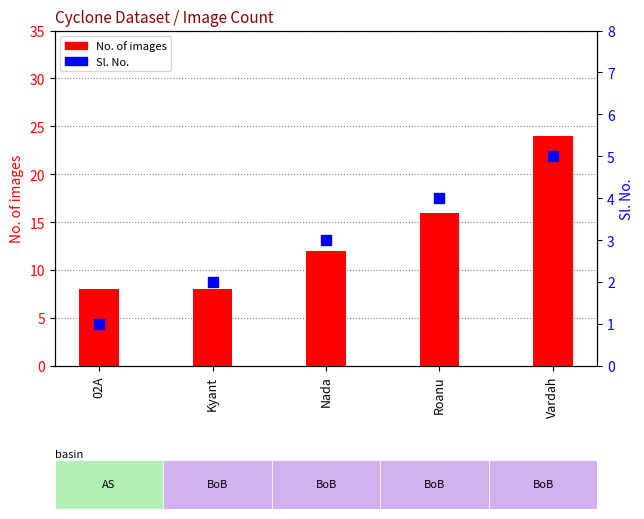

At which category is the sum across all series the highest?

Vardah